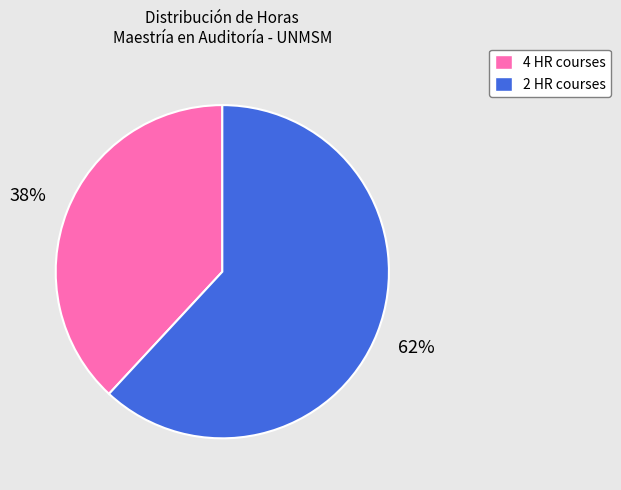

Is there a majority slice in this chart?

Yes